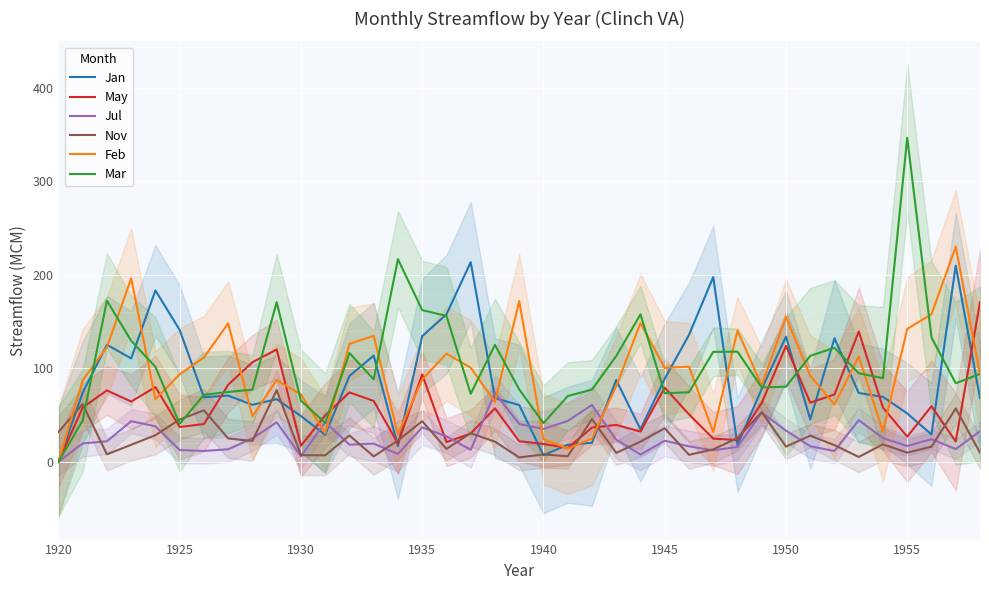

Which label corresponds to the smallest value in the chart?

1920